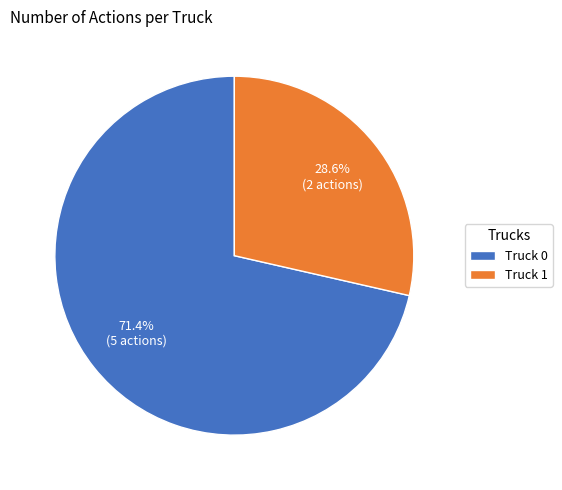

Which category accounts for the majority?

Truck 0